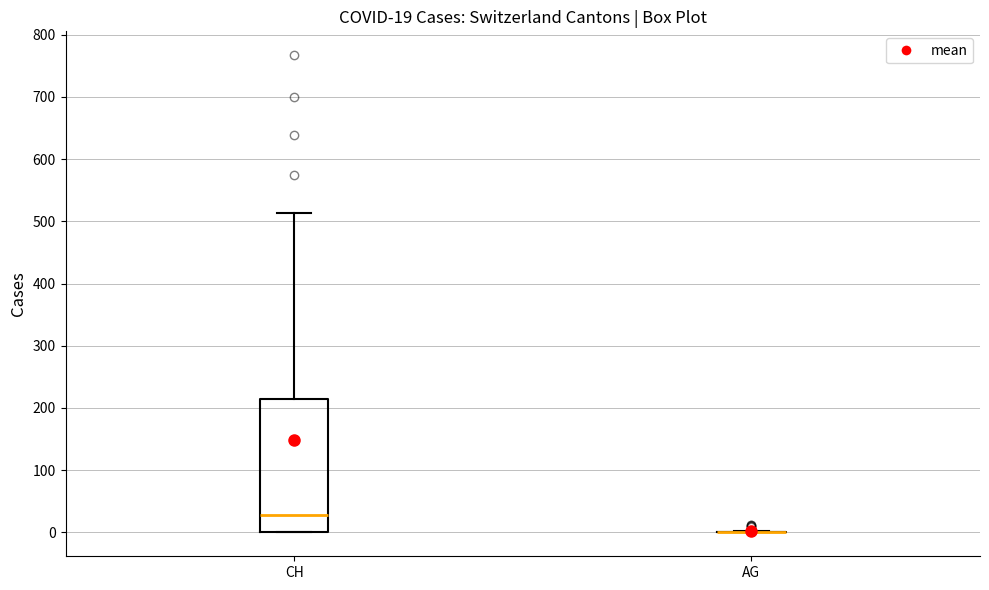

Which box is the tallest, from its lower edge to its upper edge?

CH